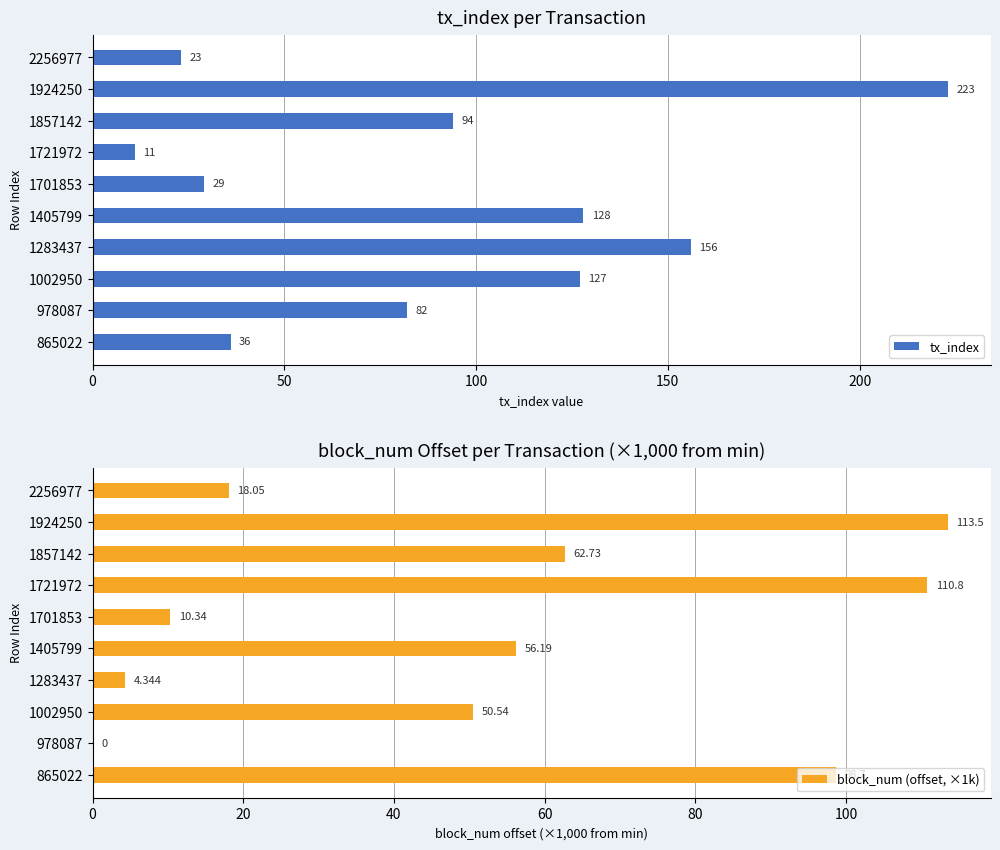

What is the lowest value of the tx_index series?

11